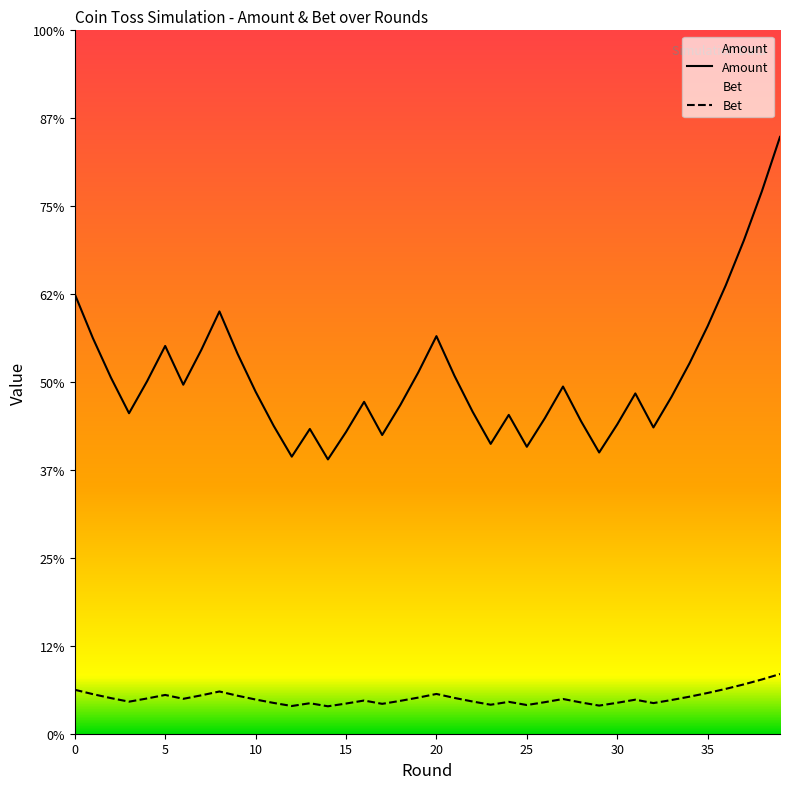

Does the chart display data point markers on the line(s)?

No